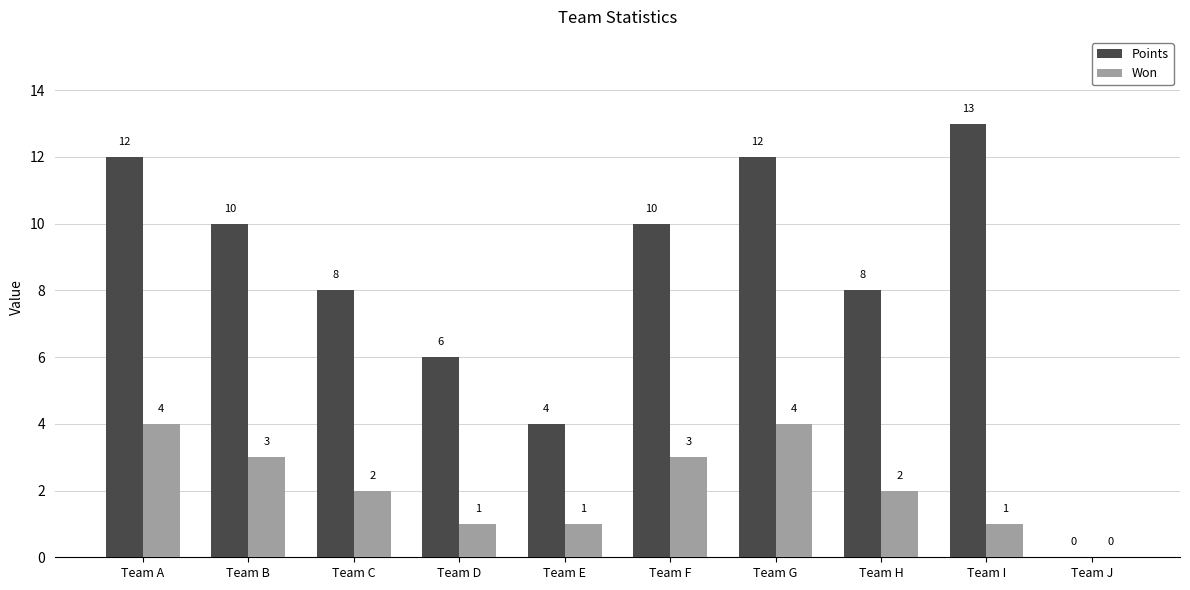

Count the Won values in the range 1 to 3.

7